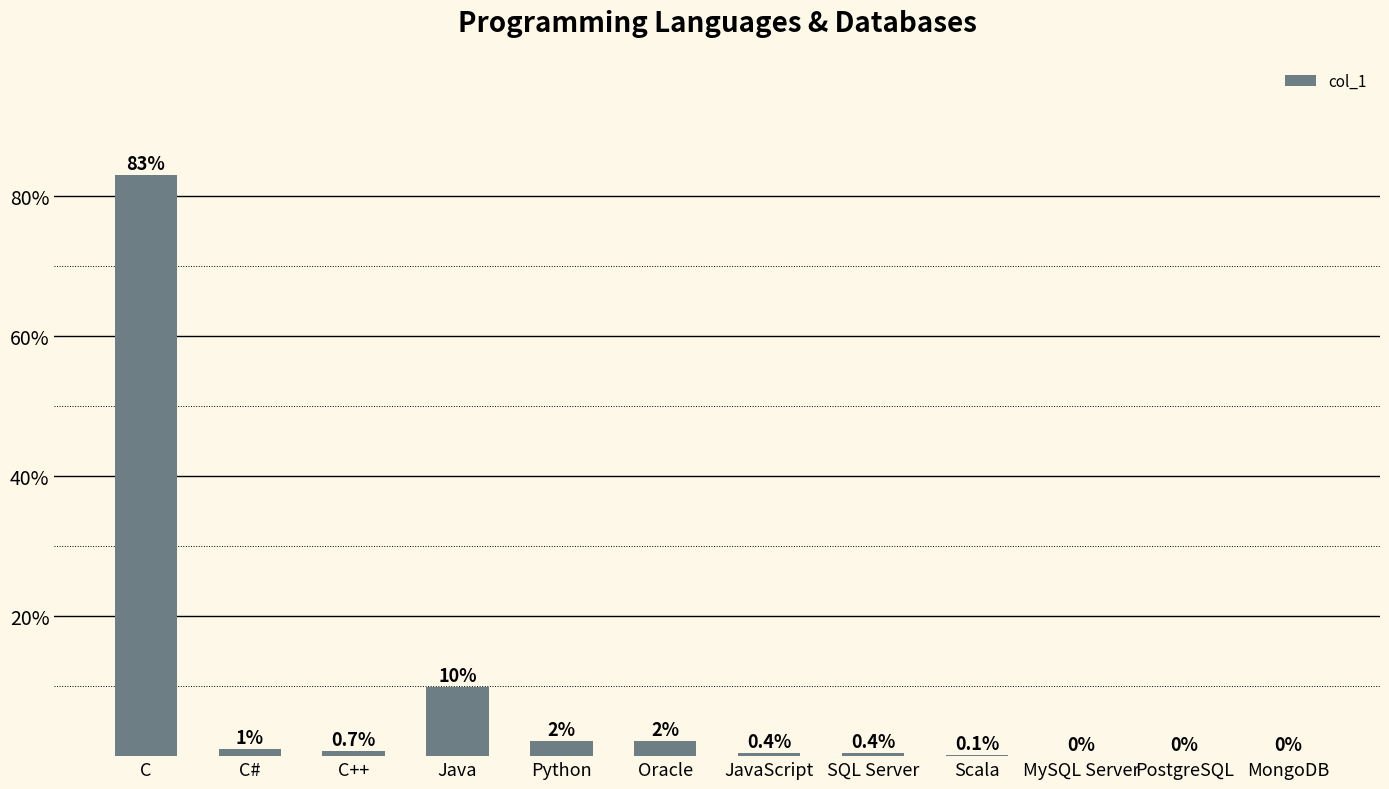

Which has a higher value, C or JavaScript?

C